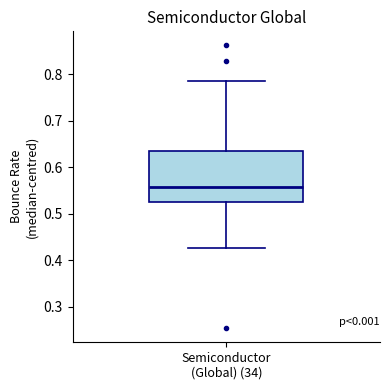

Transcribe this box plot: give where the median line is, the range the box spans, and where the two whiskers end, as read against the y-axis. The values are not printed on the chart, so give them approximately, as read against the axis.

median 0.56, box 0.52 to 0.63, whiskers 0.43 to 0.79